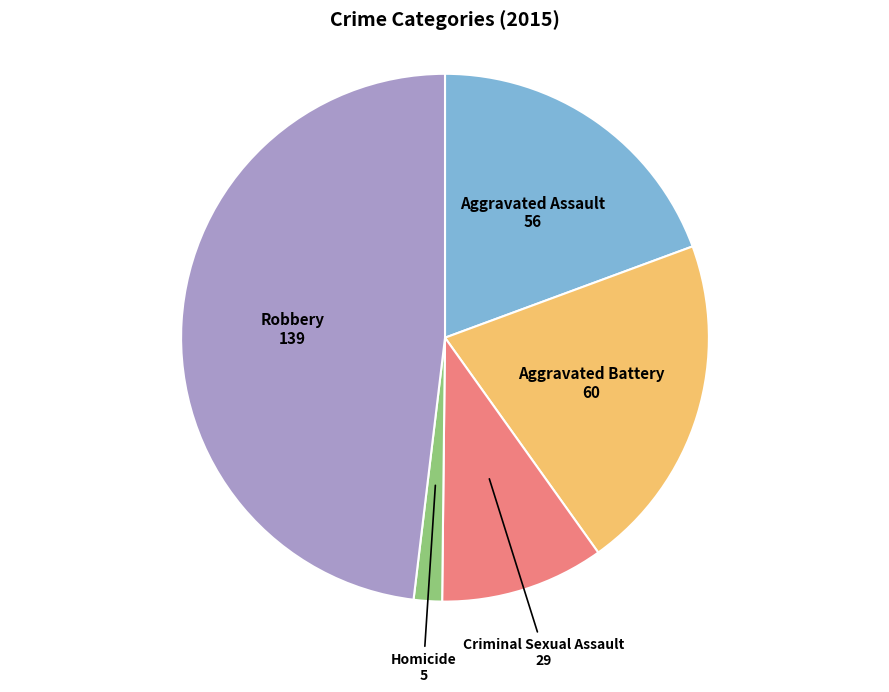

How many slices are in this pie chart?

5